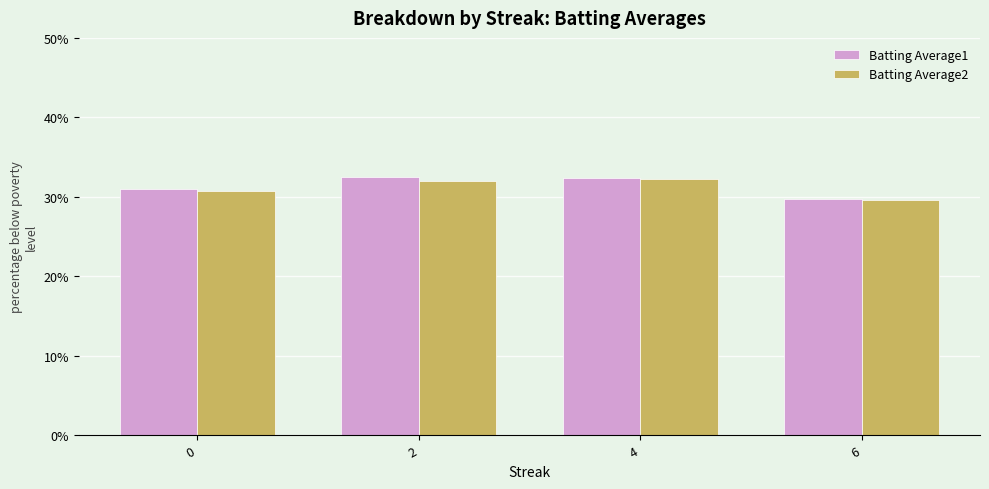

Does the chart contain any negative values?

No